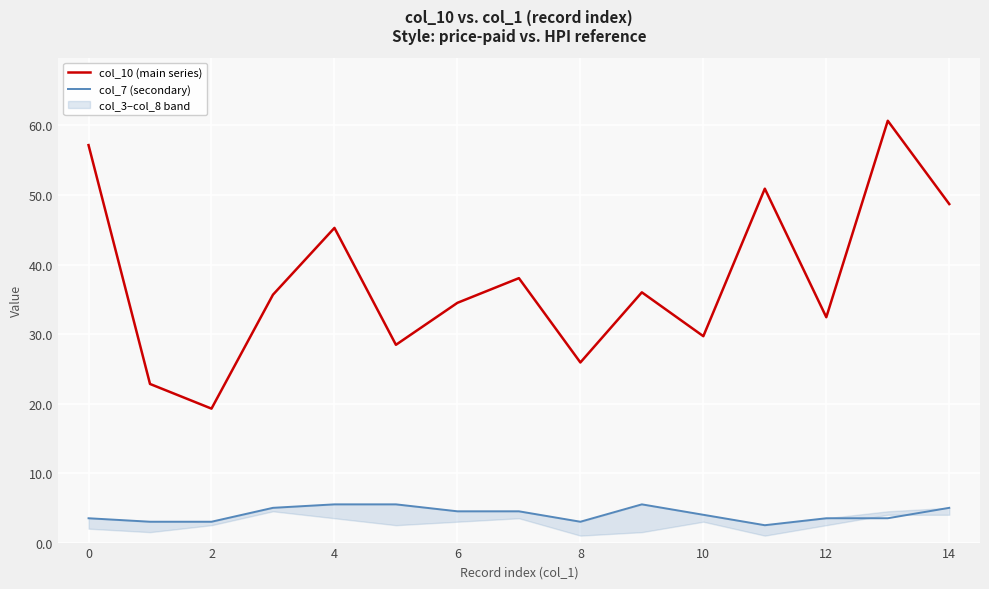

Which category has the lowest value across all series?

11